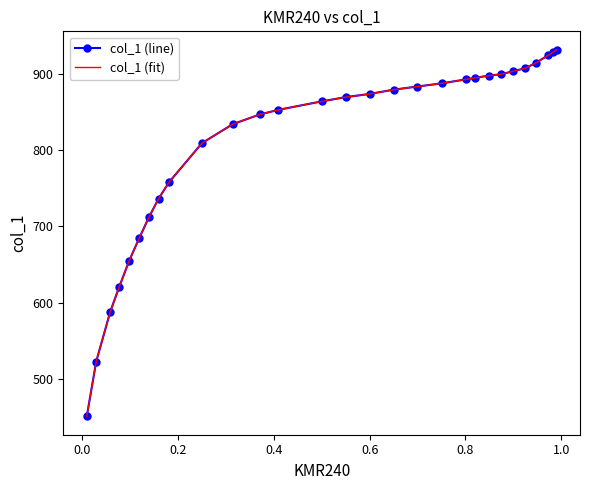

Which series has the largest total across all categories?

col_1 (line)